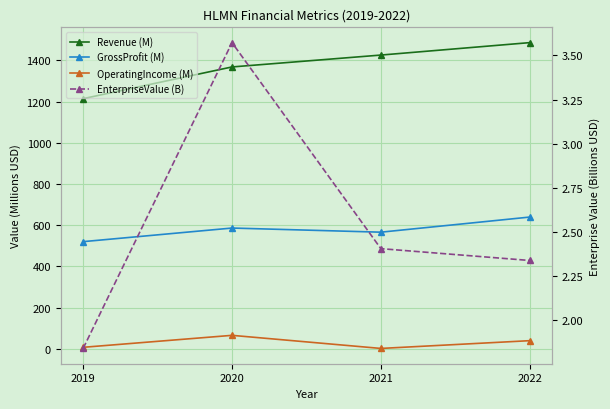

Which label corresponds to the smallest value in the chart?

2019